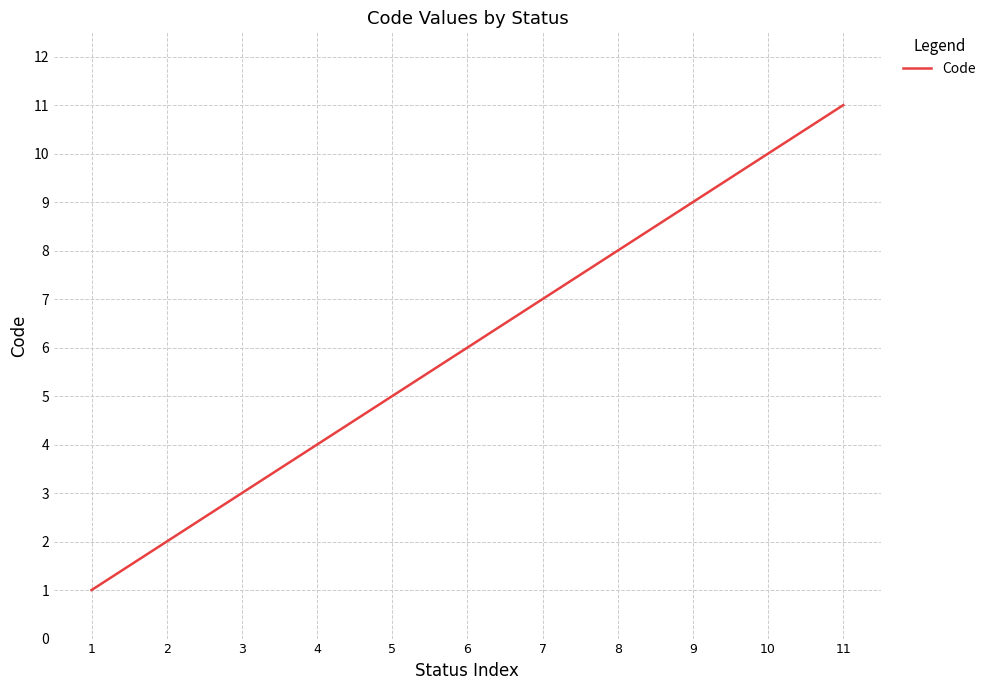

Which label corresponds to the largest value in the chart?

11